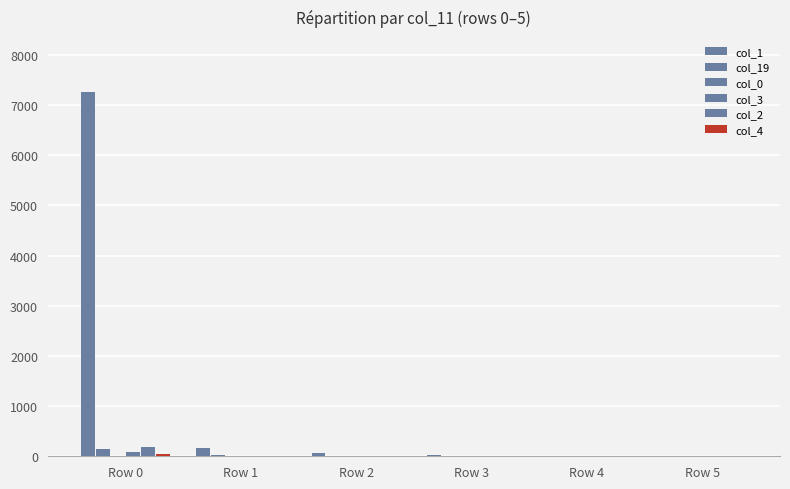

Read the col_2 value at Row 3.

2